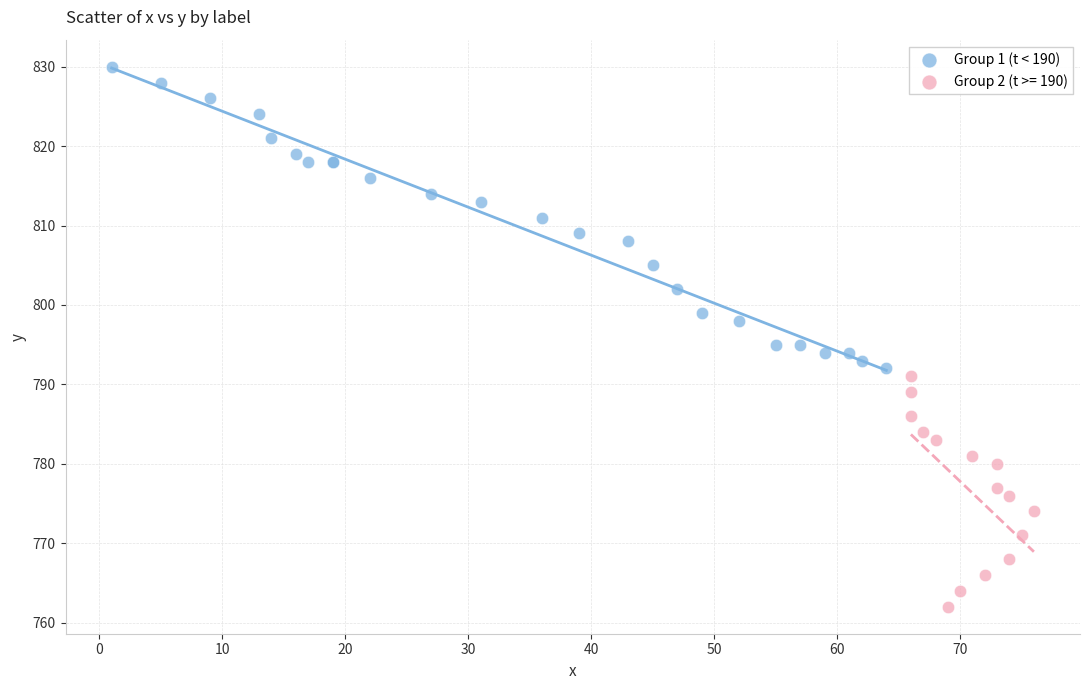

Which series contains the highest Y value?

Group 1 (t < 190)